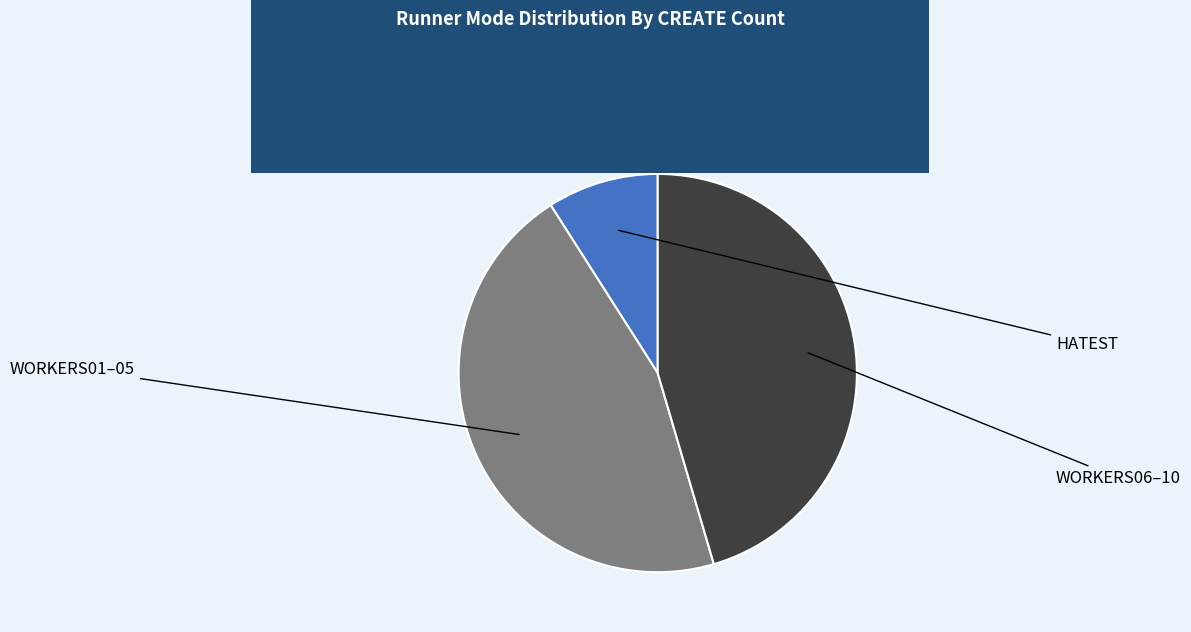

Is there any slice that represents more than half of the pie?

No